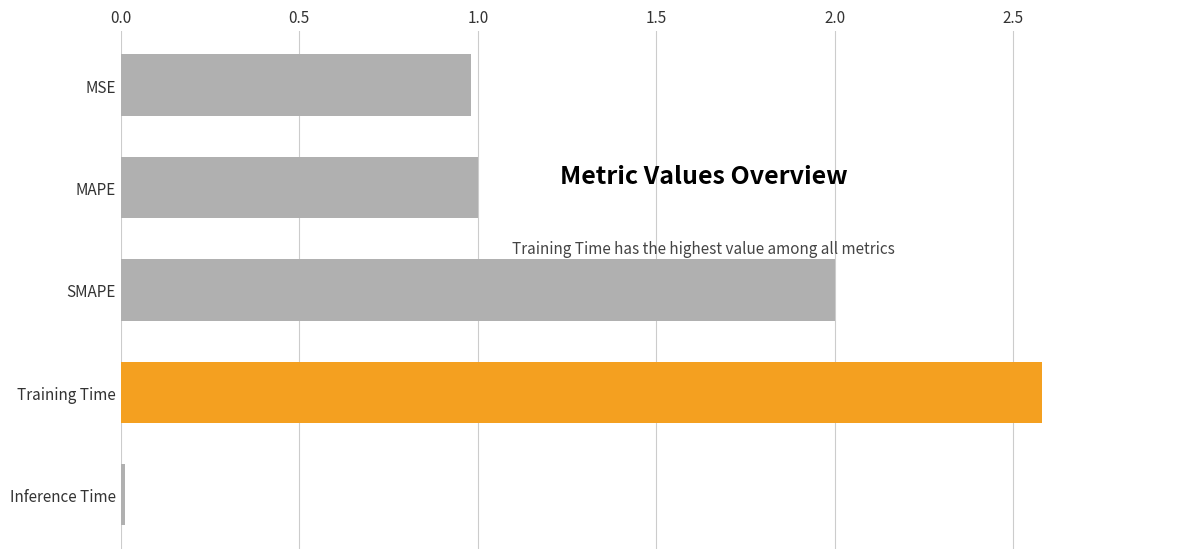

What value does the data have at Training Time?

2.6